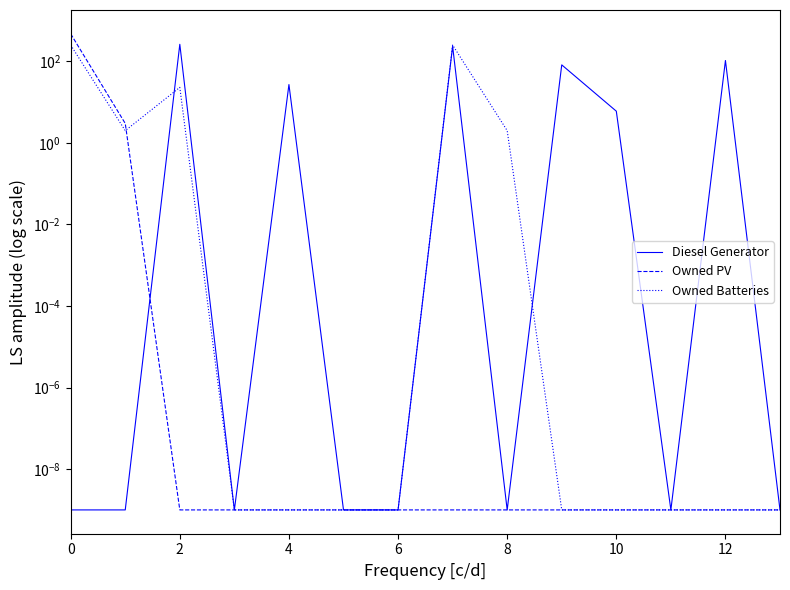

What is the label of the 9th point from the left?

8